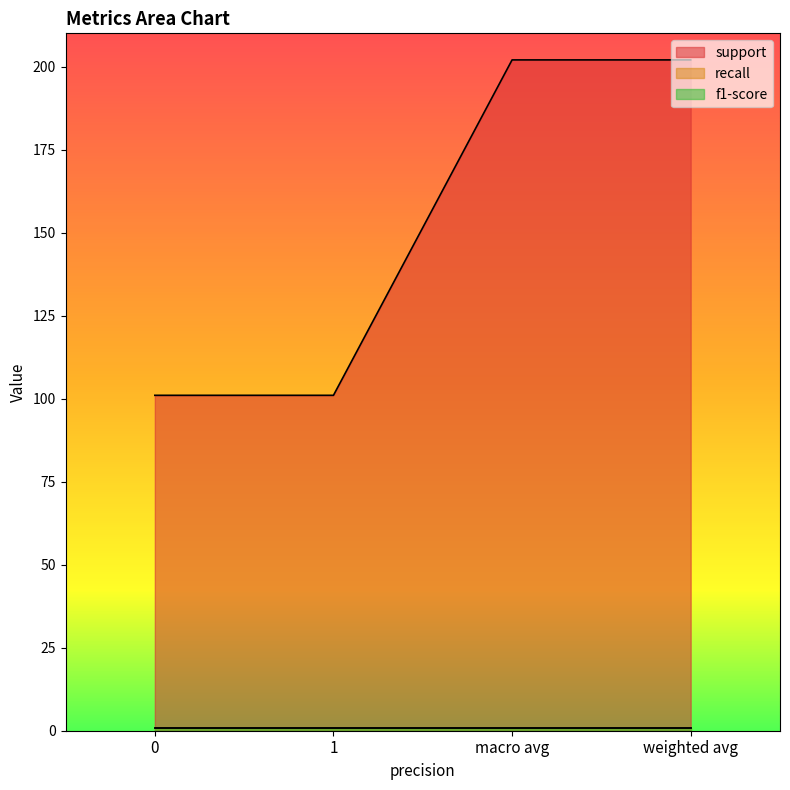

Which series changed the most between macro avg and weighted avg?

support